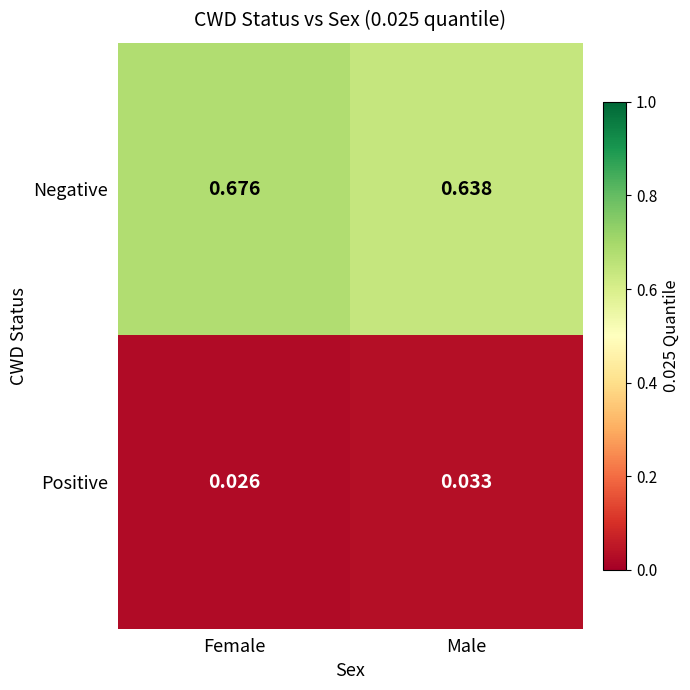

How many data points does each series have?

2